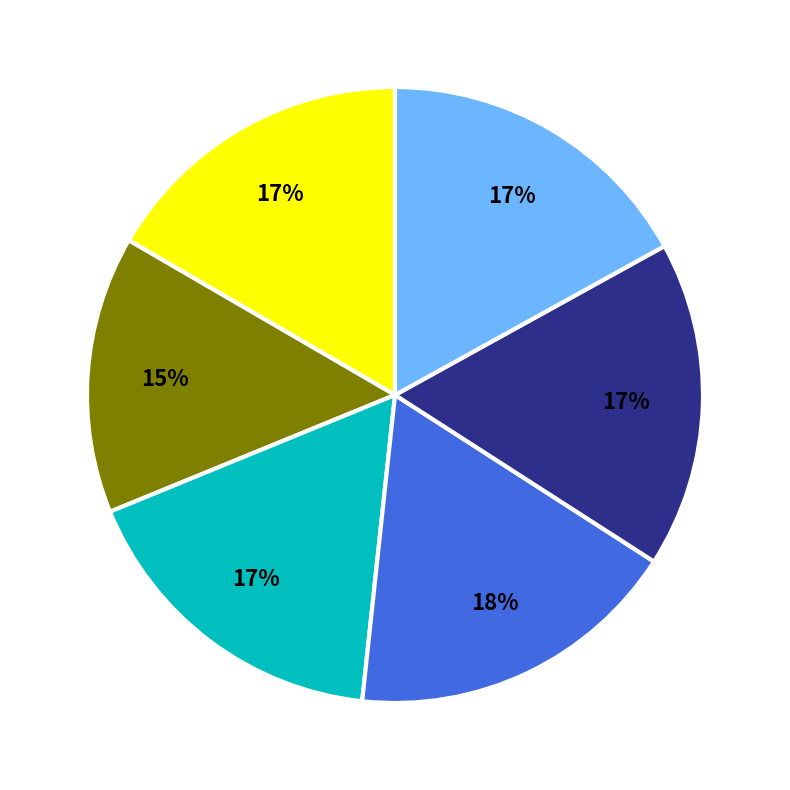

To the nearest percent, what is the average slice percentage?

17%